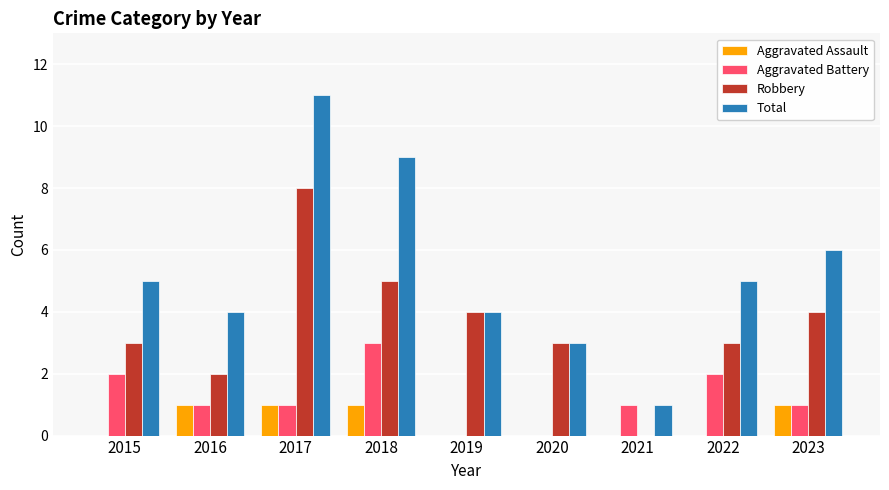

What are all the series names shown in the legend?

Aggravated Assault, Aggravated Battery, Robbery, Total